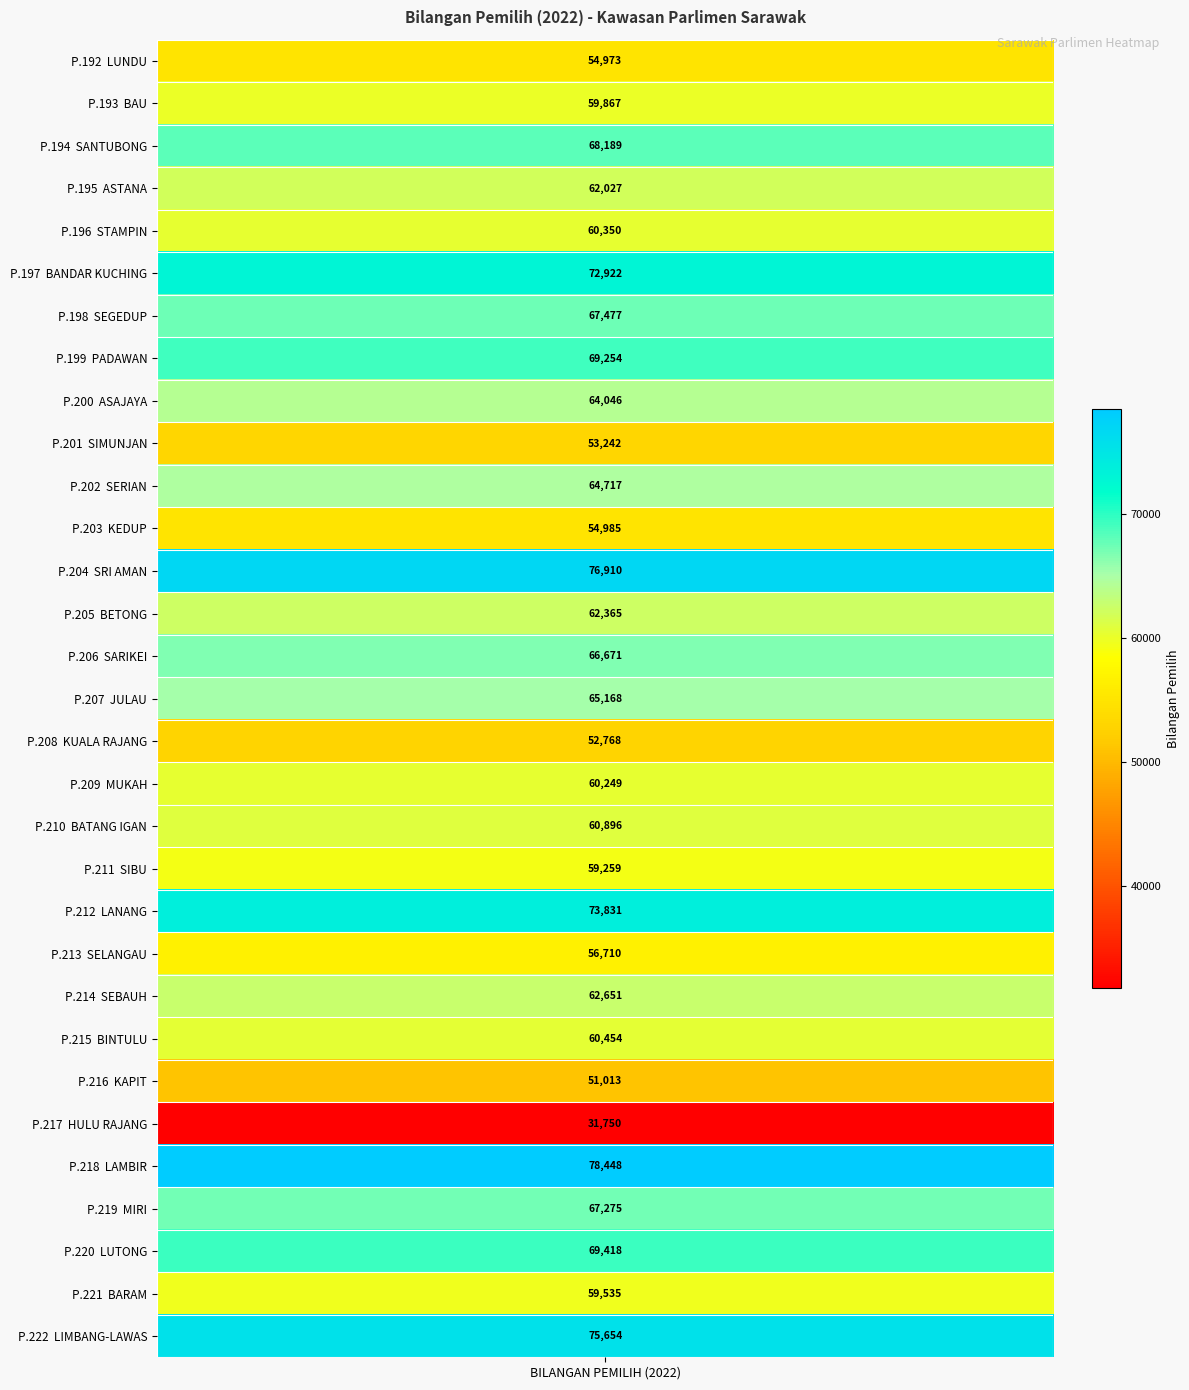

Reading left to right, list all the values displayed in this chart.

LUNDU=54973	BAU=59867	SANTUBONG=68189	ASTANA=62027	STAMPIN=60350	BANDAR KUCHING=72922	SEGEDUP=67477	PADAWAN=69254	ASAJAYA=64046	SIMUNJAN=53242	SERIAN=64717	KEDUP=54985	SRI AMAN=76910	BETONG=62365	SARIKEI=66671	JULAU=65168	KUALA RAJANG=52768	MUKAH=60249	BATANG IGAN=60896	SIBU=59259	LANANG=73831	SELANGAU=56710	SEBAUH=62651	BINTULU=60454	KAPIT=51013	HULU RAJANG=31750	LAMBIR=78448	MIRI=67275	LUTONG=69418	BARAM=59535	LIMBANG-LAWAS=75654